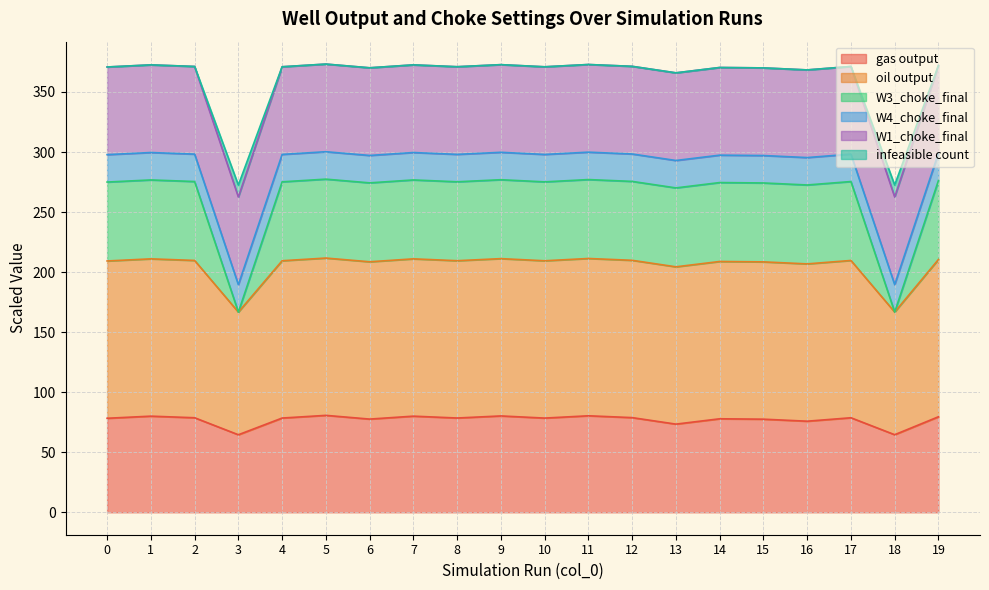

What is the total value across all series at 10?

371.0